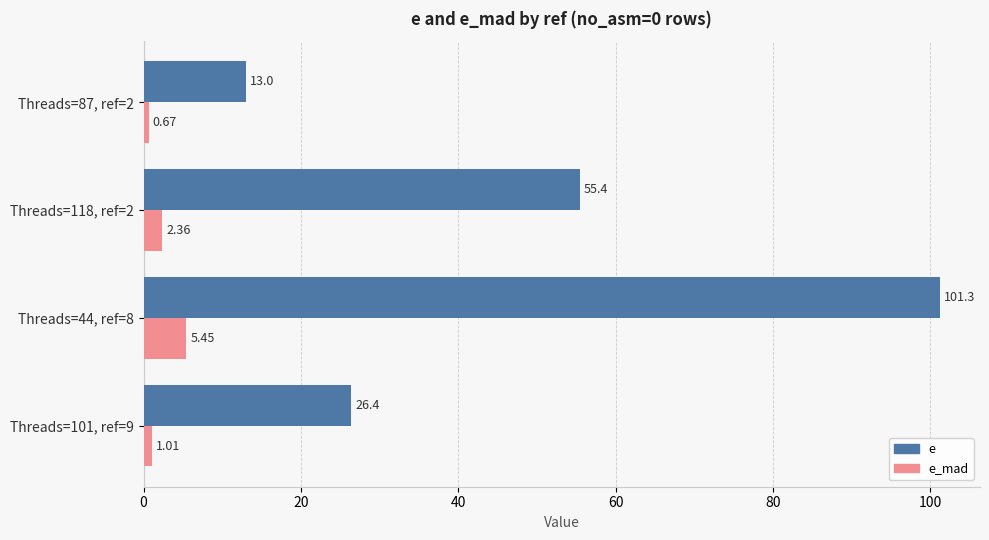

Rank the series by their maximum value, from lowest to highest.

e_mad, e